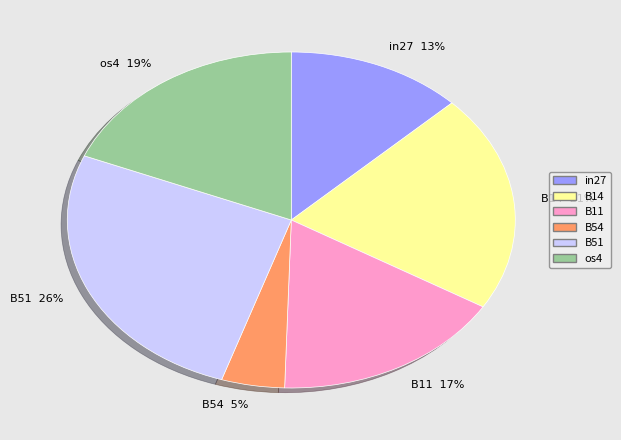

What percentage is the os4 19% slice, to the nearest percent?

19%